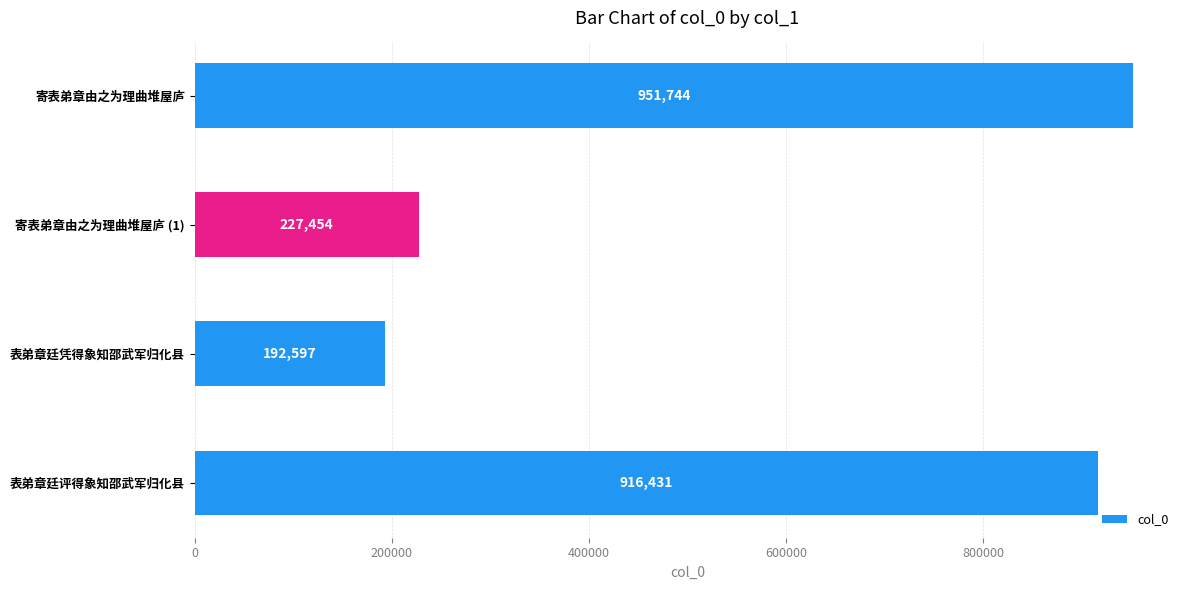

Reading bottom to top, list all the values displayed in this chart.

表弟章廷评得象知邵武军归化县=916431	表弟章廷凭得象知邵武军归化县=192597	寄表弟章由之为理曲堆屋庐 (1)=227454	寄表弟章由之为理曲堆屋庐=951744